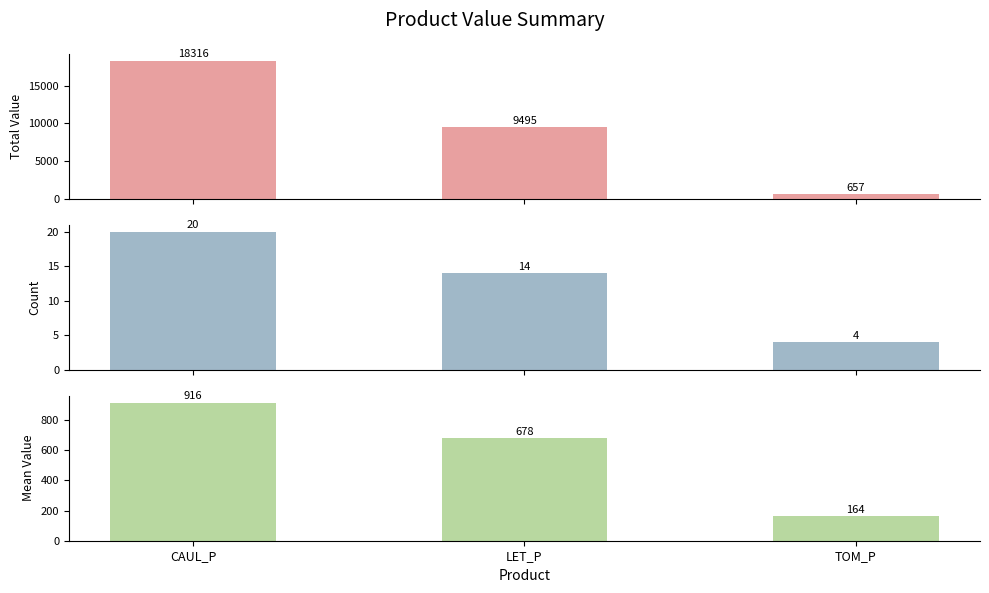

Which category has the lowest value in the Count series?

TOM_P